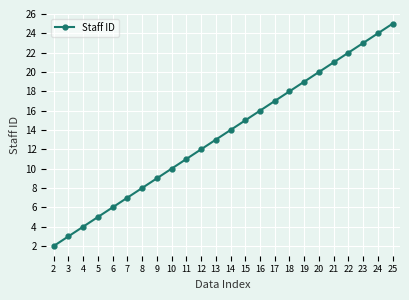

What is the difference between the maximum and minimum values?

23